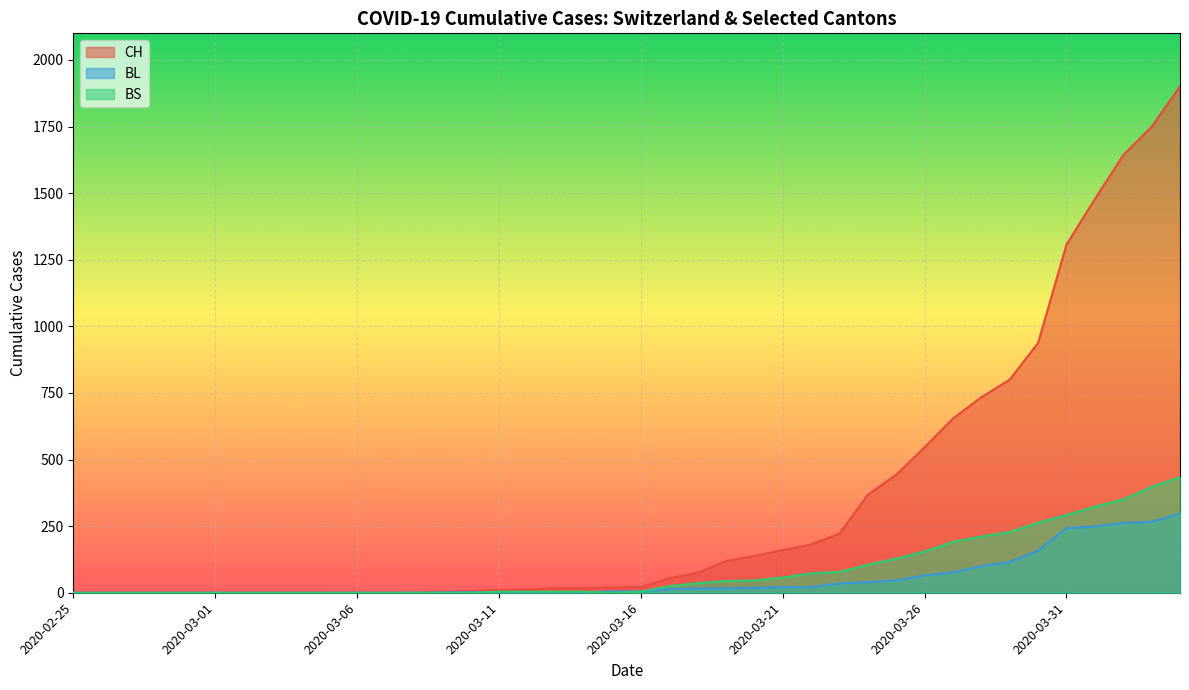

What position from the right is 2020-03-06?

30